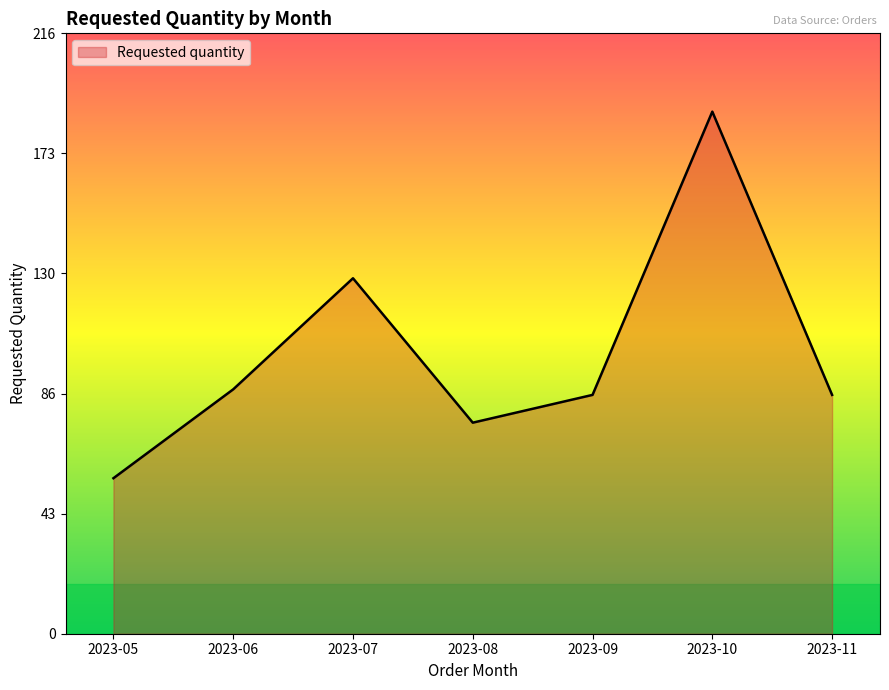

Reading right to left, what are all the values shown in this chart?

2023-11=86	2023-10=188	2023-09=86	2023-08=76	2023-07=128	2023-06=88	2023-05=56